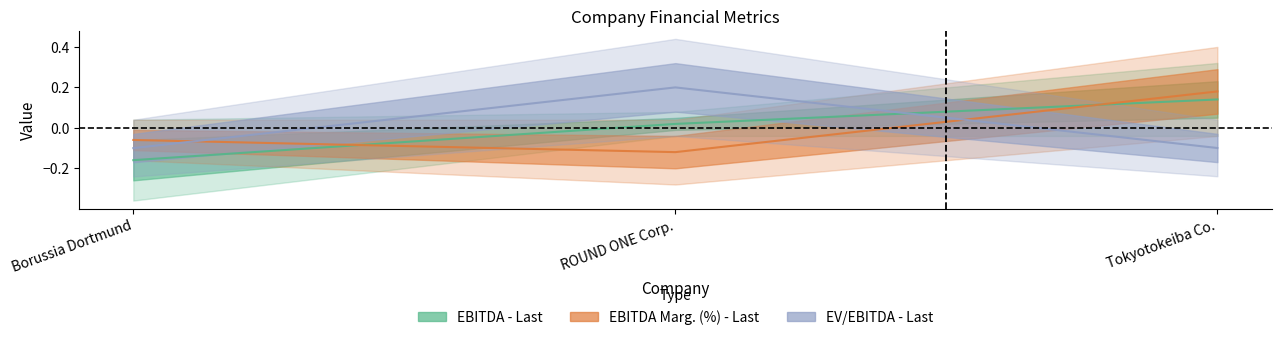

How many data points does each series have?

3